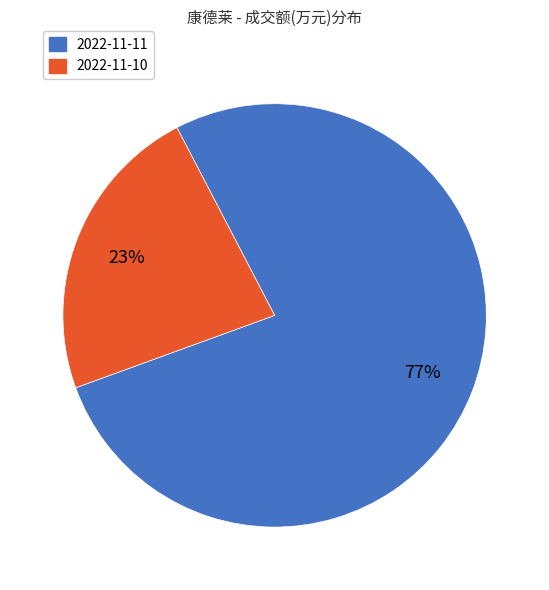

To the nearest percent, what is the difference between the largest and smallest slice percentages?

54%